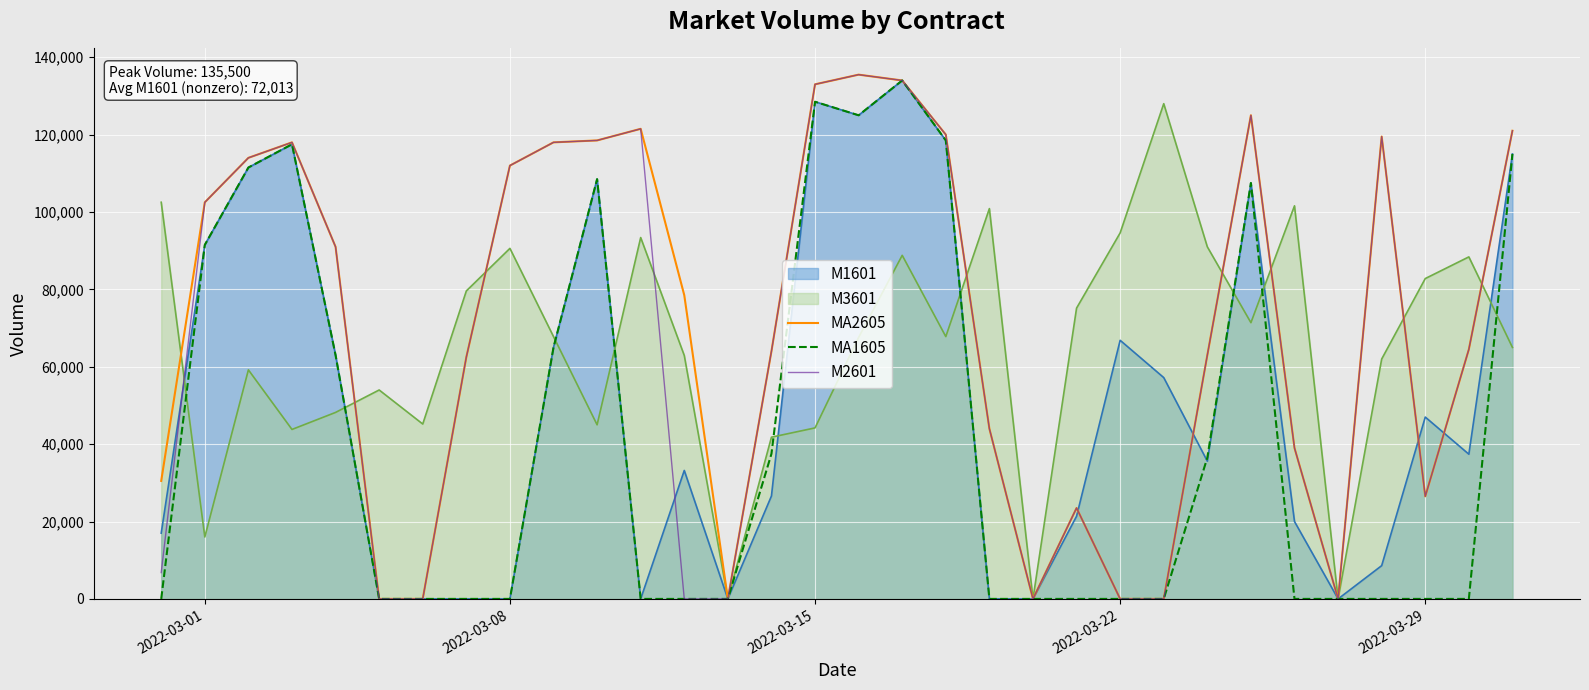

The value of MA2605 at 2022-03-29 is 38269. True or false?

False